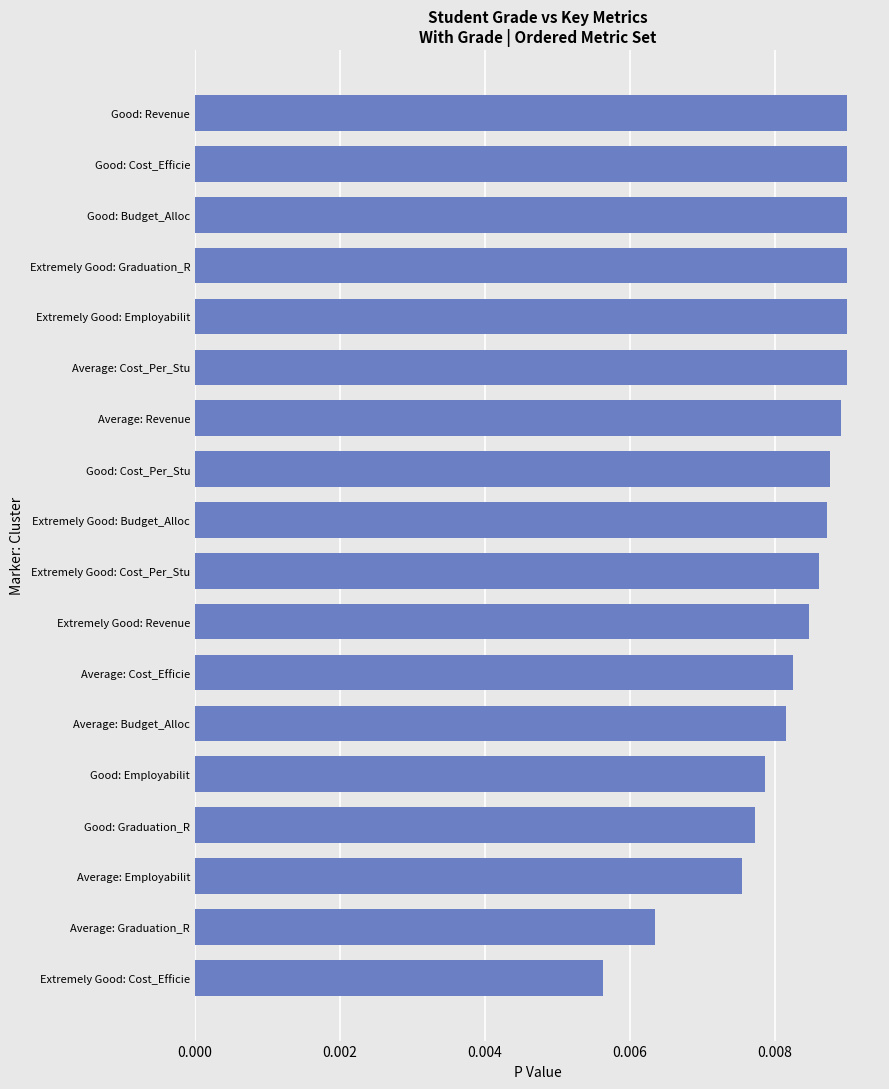

Which category has the lowest value across all series?

Extremely Good: Cost_Efficie